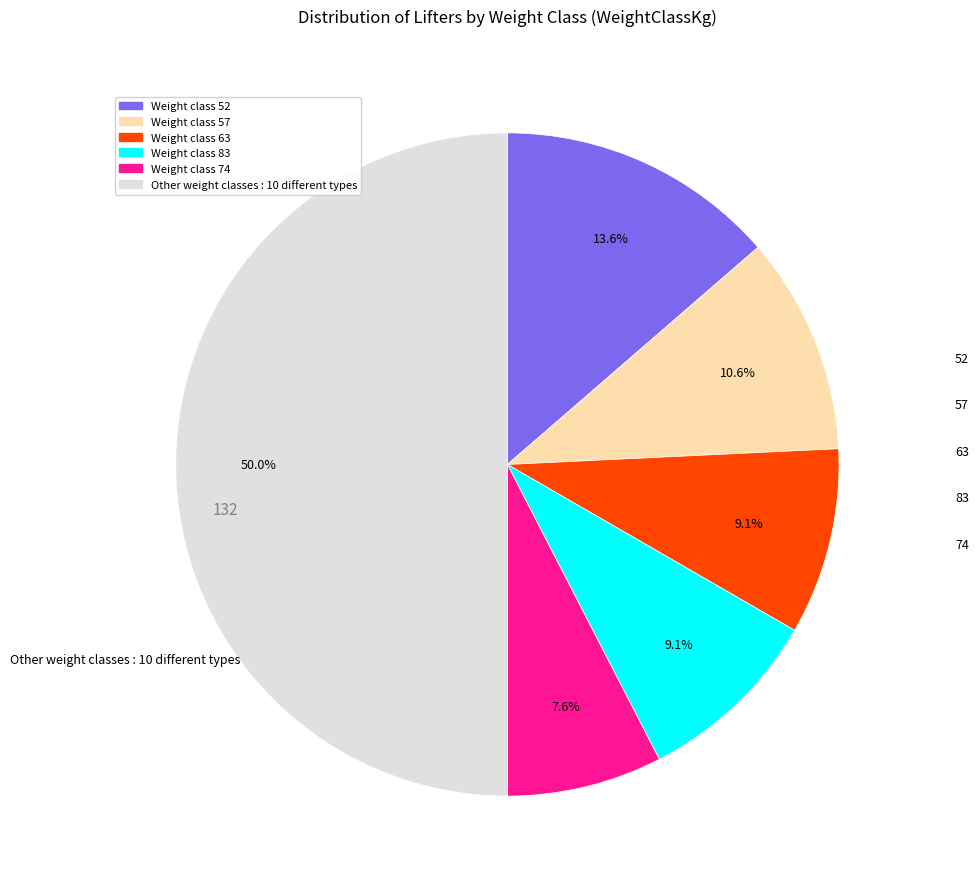

Count the number of slices in the pie.

6